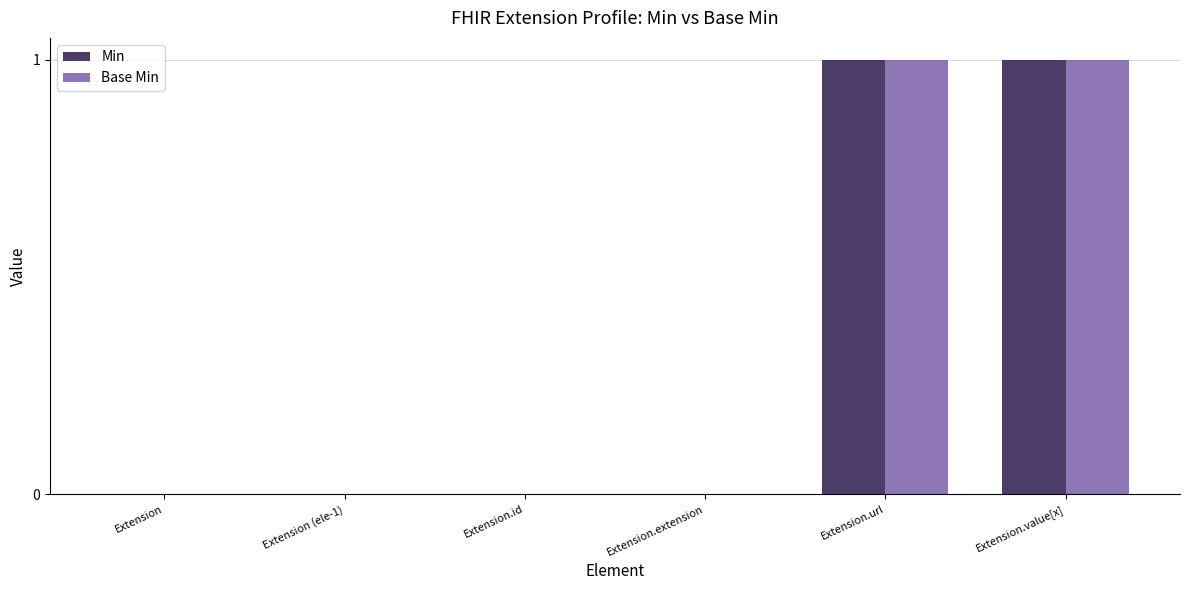

What are all the series names shown in the legend?

Min, Base Min